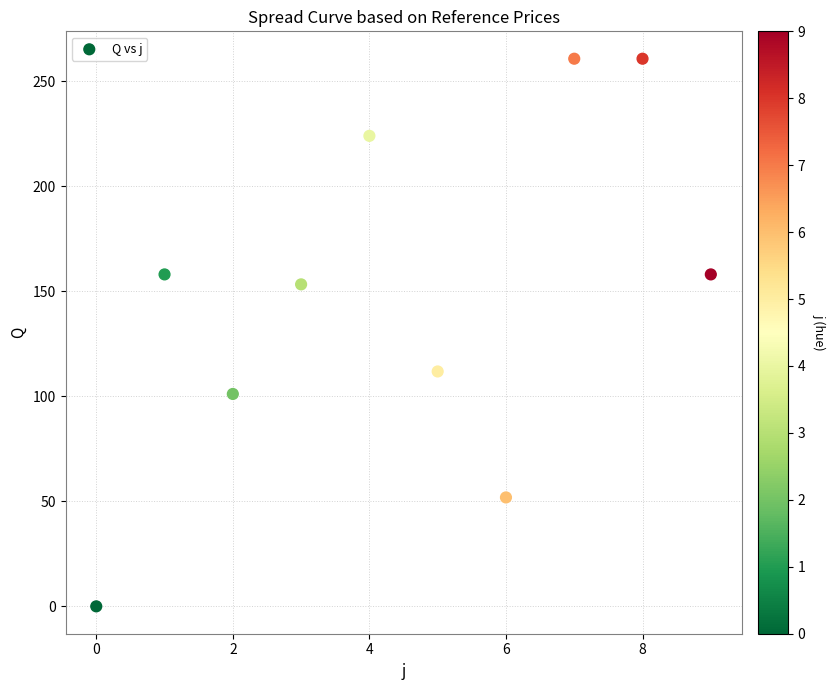

What Y value in the scatter plot is closest to 130?

111.8